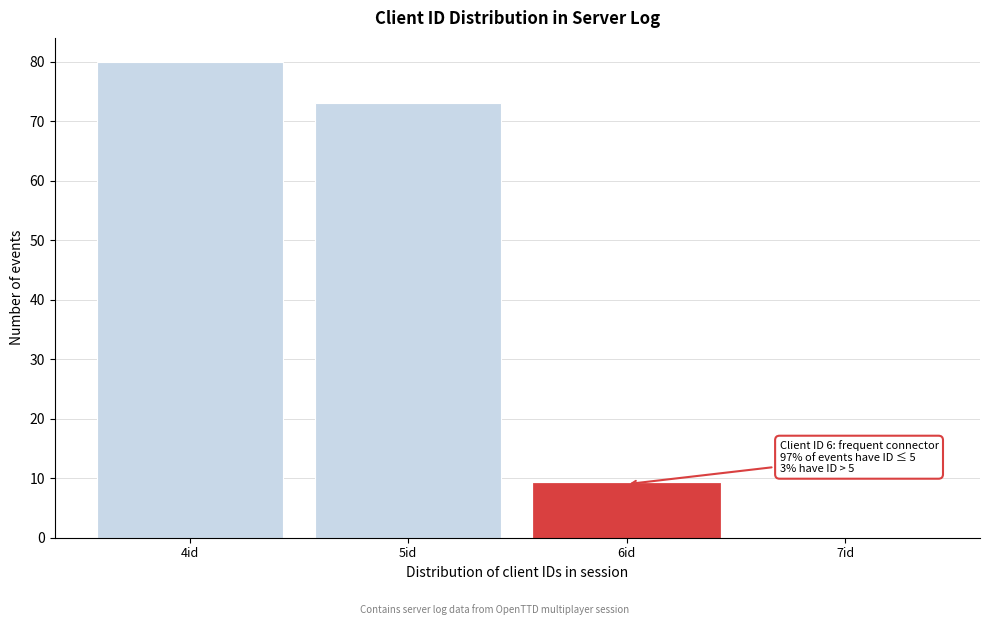

Over which range of the x-axis is the bar tallest?

3.5 to 4.5